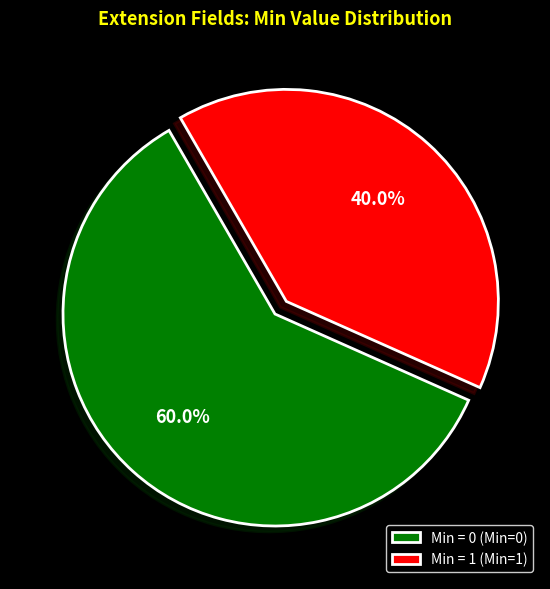

What is the ratio of the value at Min = 1 (Min=1) to the value at Min = 0 (Min=0)?

0.7